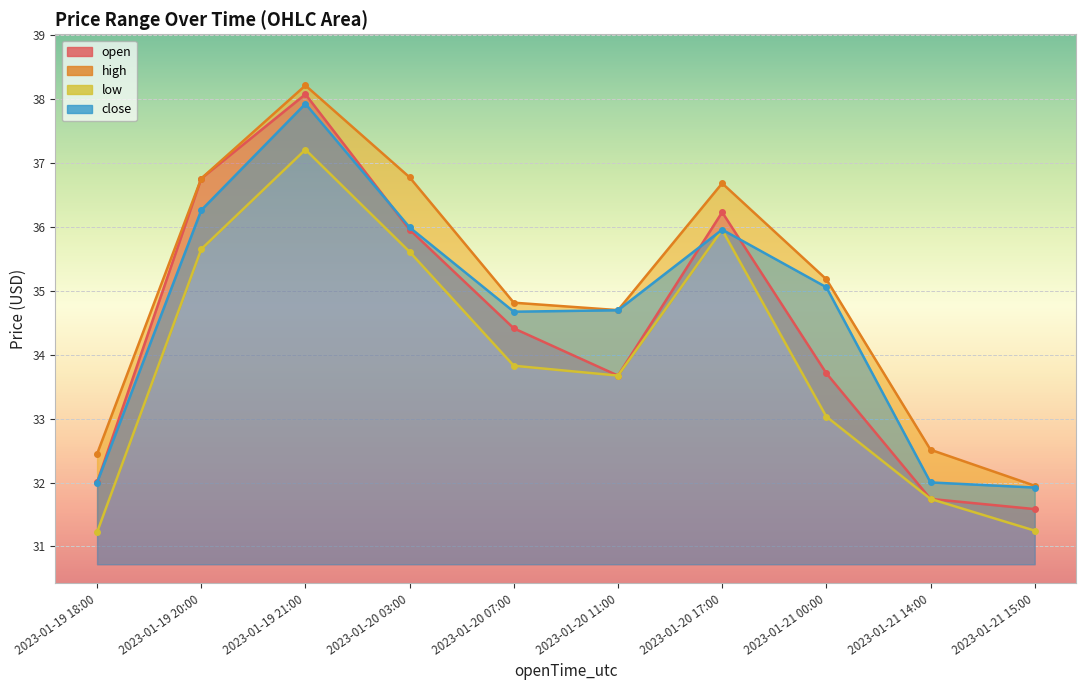

Does the chart display data point markers on the line(s)?

Yes